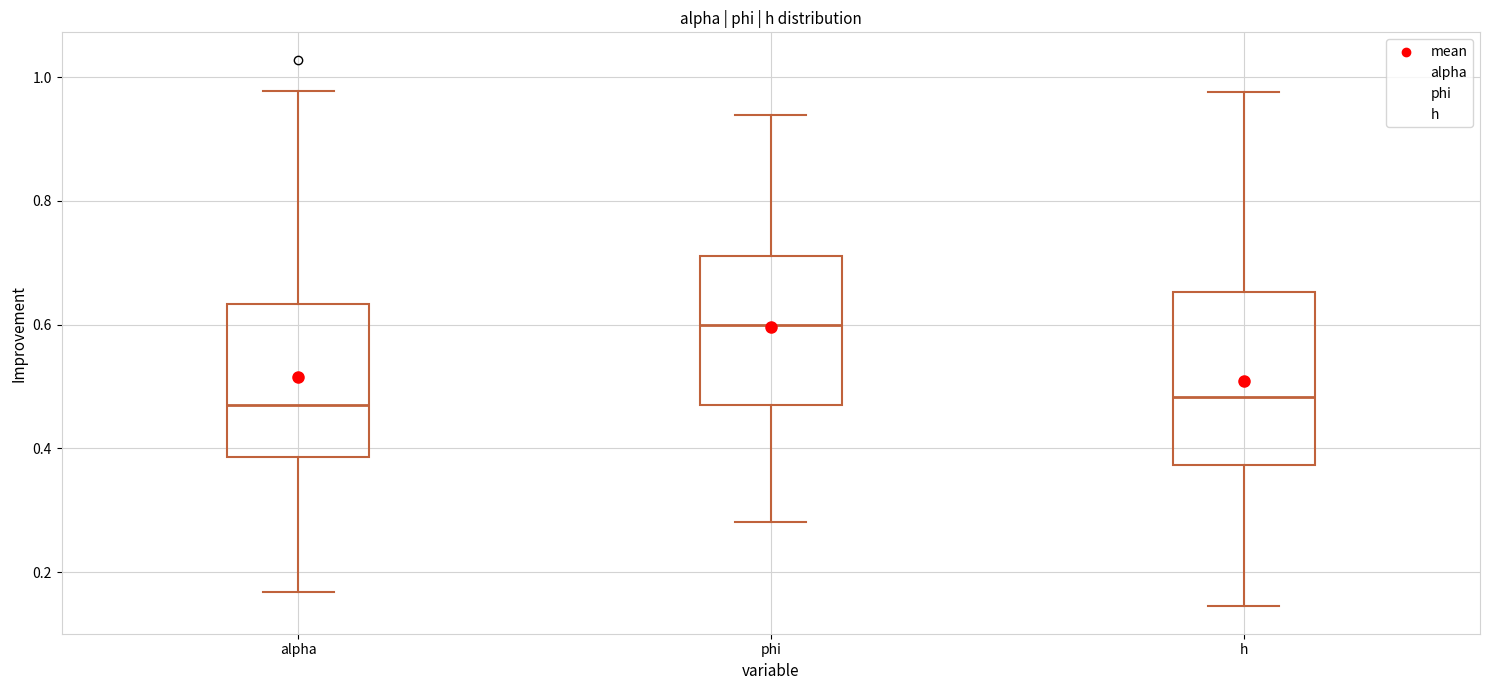

Which box's median line is the highest?

phi